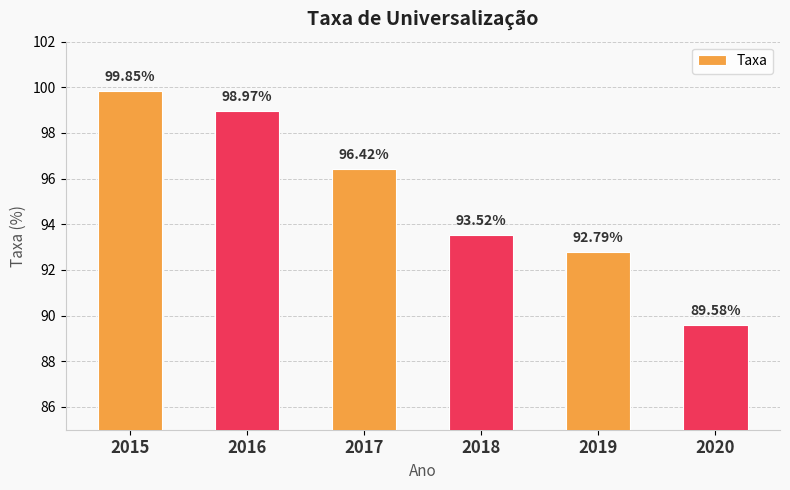

List the labels in order of value, smallest first.

2020, 2019, 2018, 2017, 2016, 2015